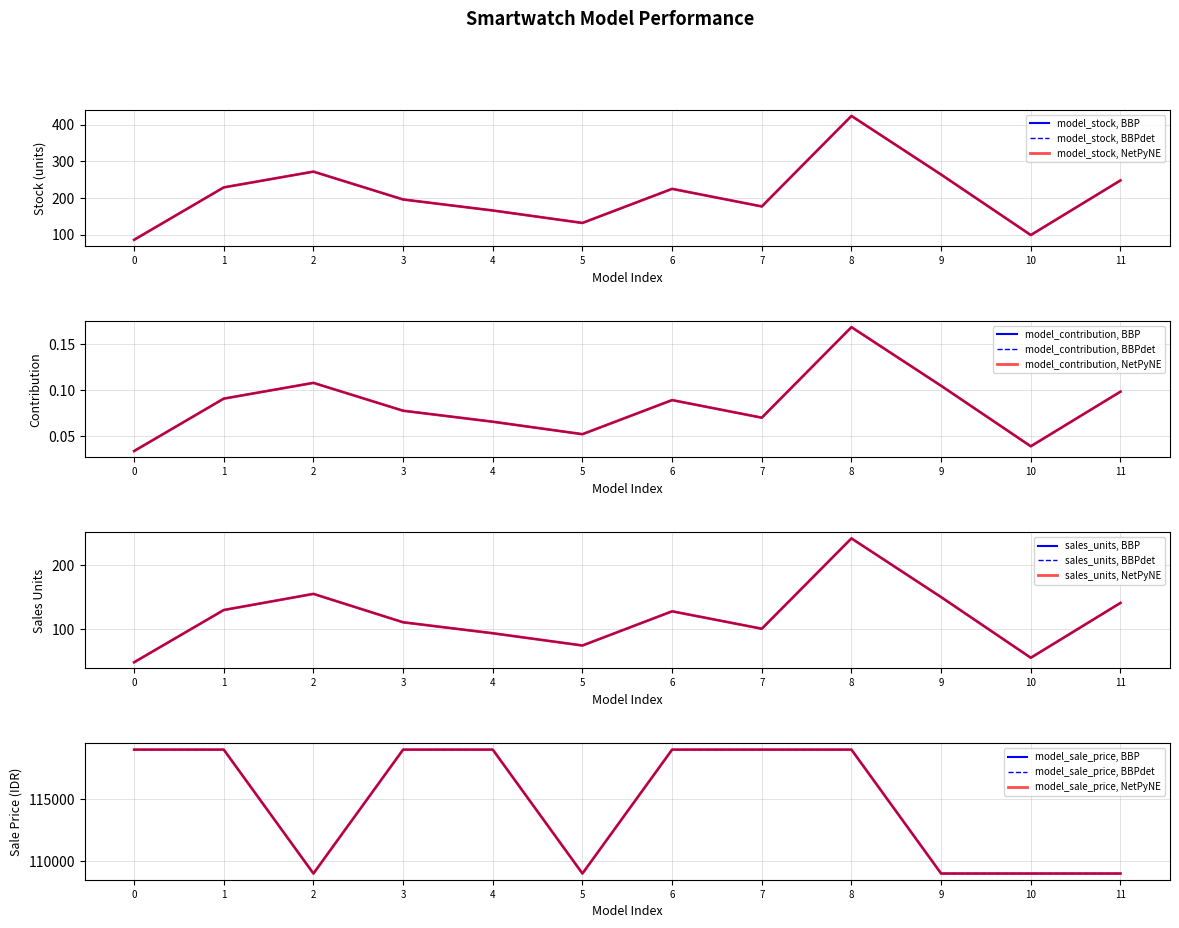

True or false: model_stock and model_contribution intersect in this chart.

False